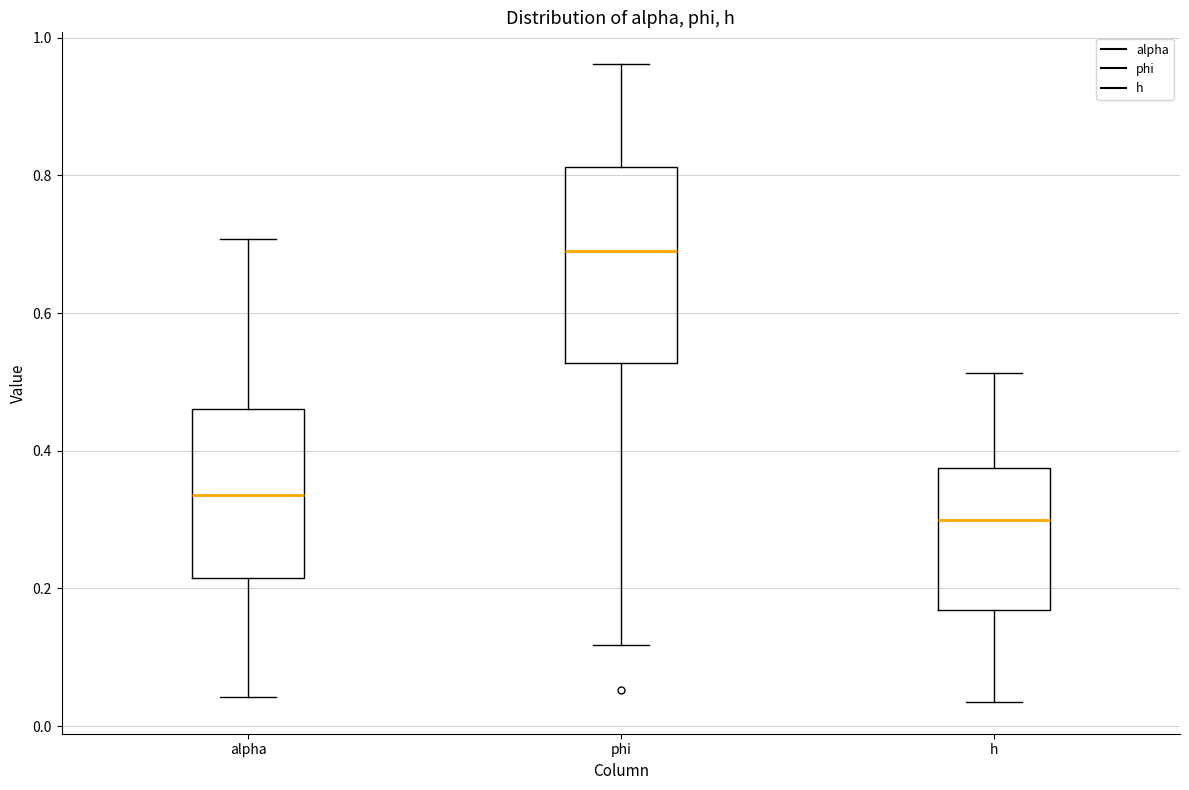

Comparing the boxes themselves (not the whiskers), which one is the tallest?

phi